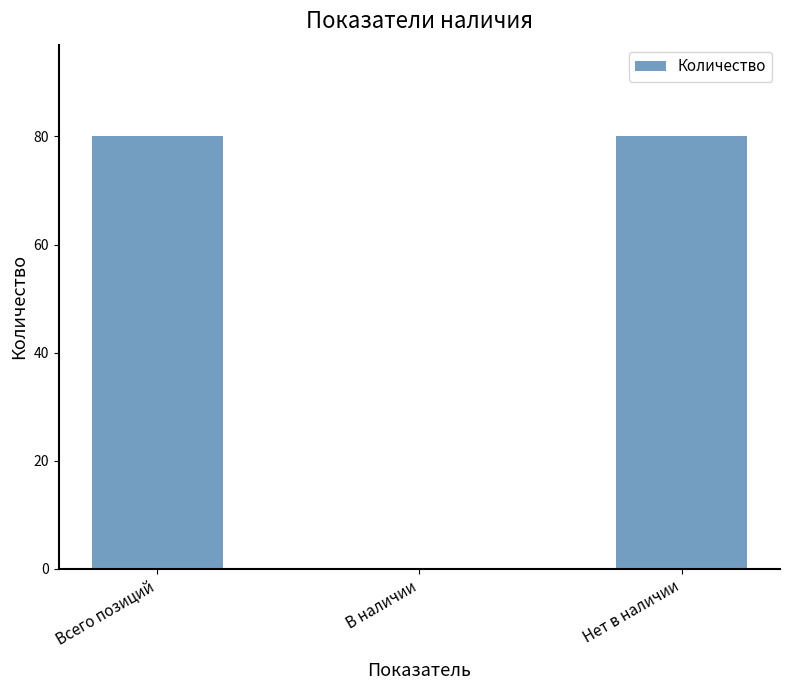

Reading left to right, what are all the values shown in this chart?

80	0	80